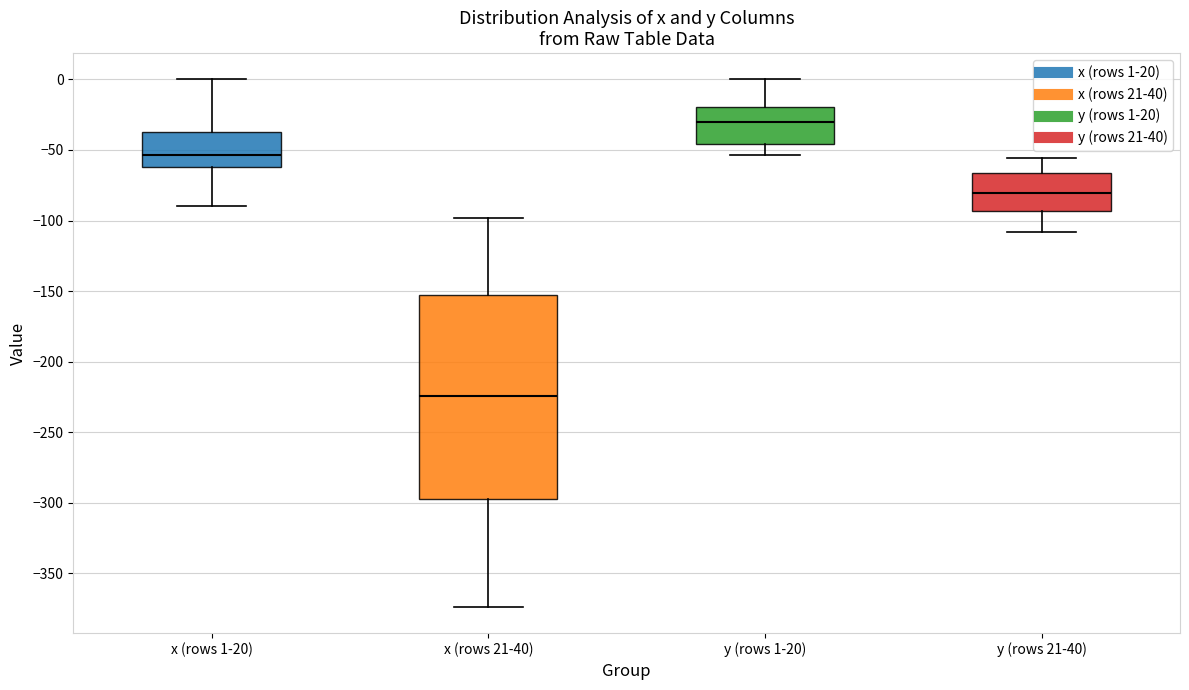

Reading left to right, read every box against the y-axis: the position of its median line, the range the box covers, and the ends of its whiskers. The values are not printed on the chart, so give them approximately, as read against the axis.

x (rows 1-20): median -55, box -60 to -35, whiskers -90 to 0
x (rows 21-40): median -225, box -300 to -155, whiskers -375 to -100
y (rows 1-20): median -30, box -45 to -20, whiskers -55 to 0
y (rows 21-40): median -80, box -95 to -65, whiskers -110 to -55